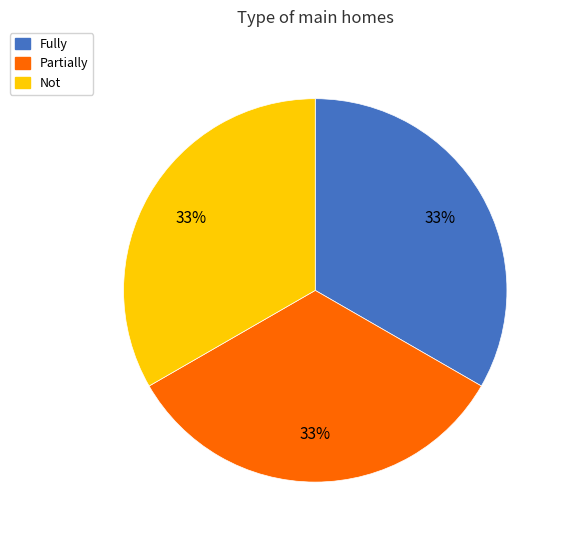

What percentage is the Not slice, to the nearest percent?

33%